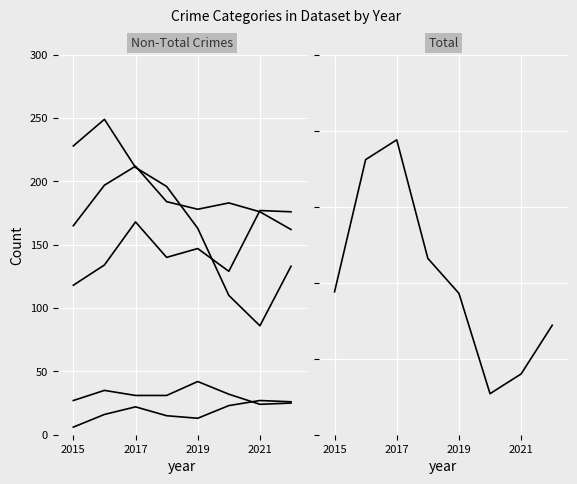

What is the difference between the maximum and minimum values in the Robbery series?

163